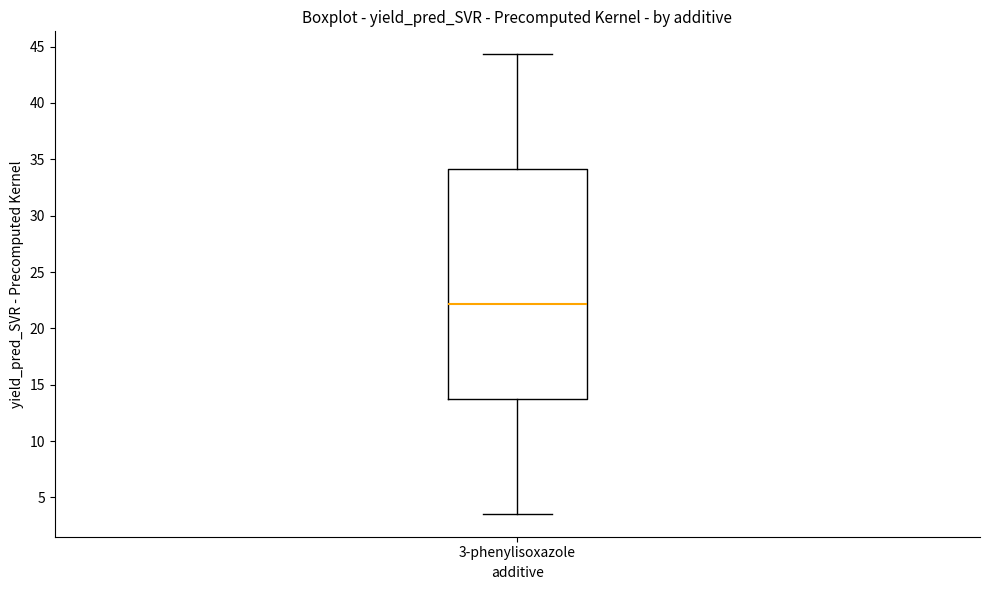

Where does the lower whisker of the box for 3-phenylisoxazole end on the y-axis? The values are not printed on the chart, so give them approximately, as read against the axis.

3.5